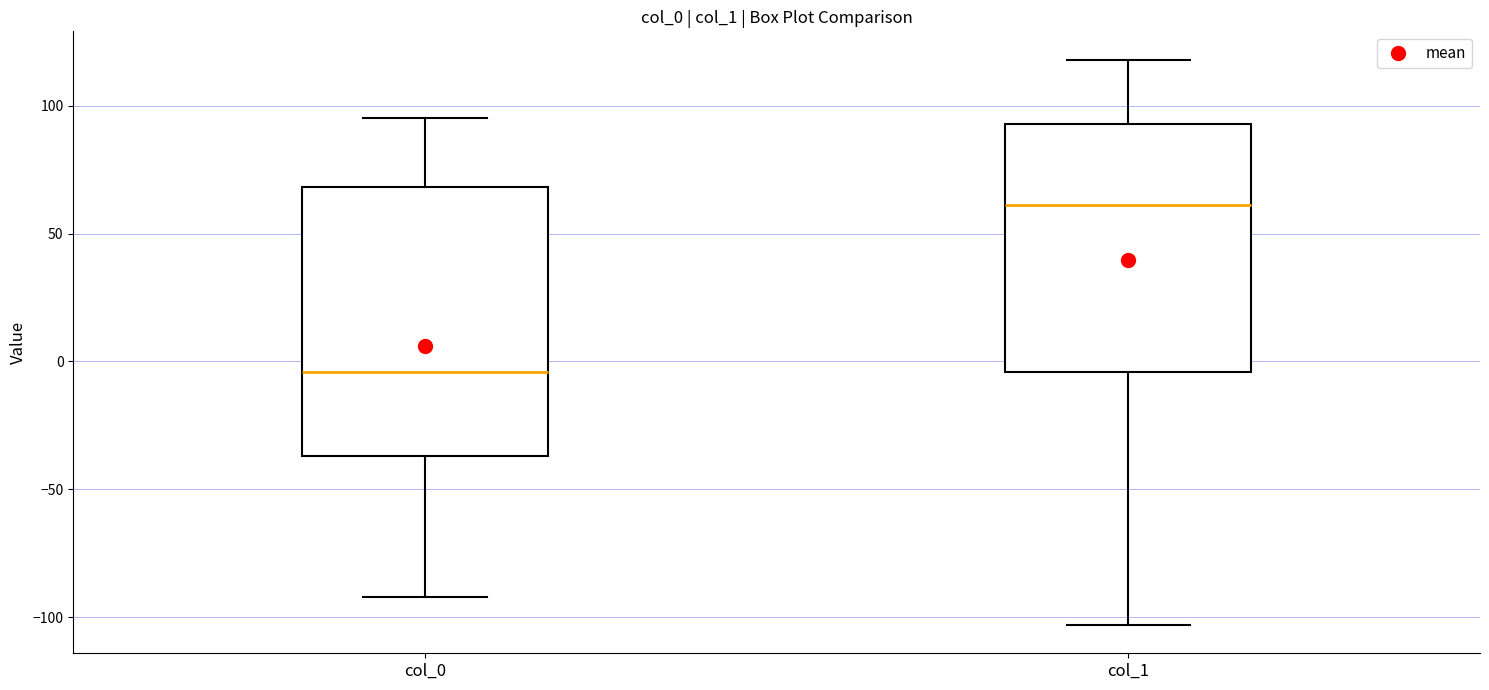

Which box has the highest median line?

col_1